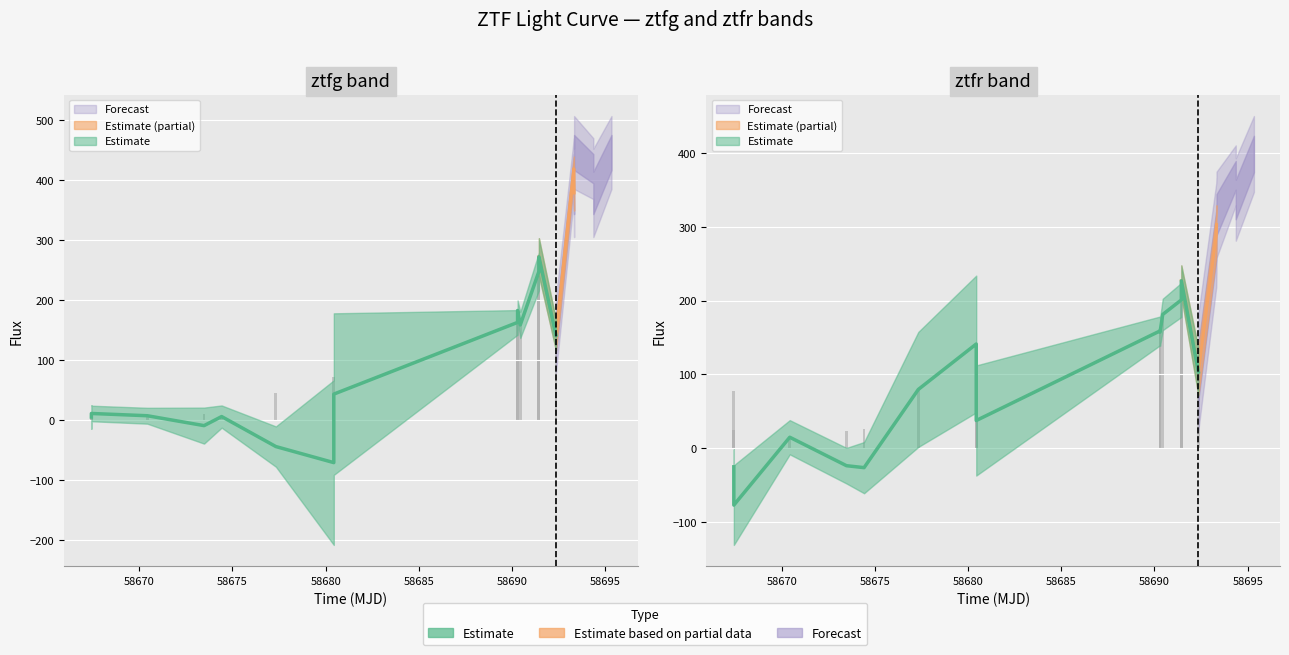

True or false: ztfg_flux has a value of 4.5 at 1.

False